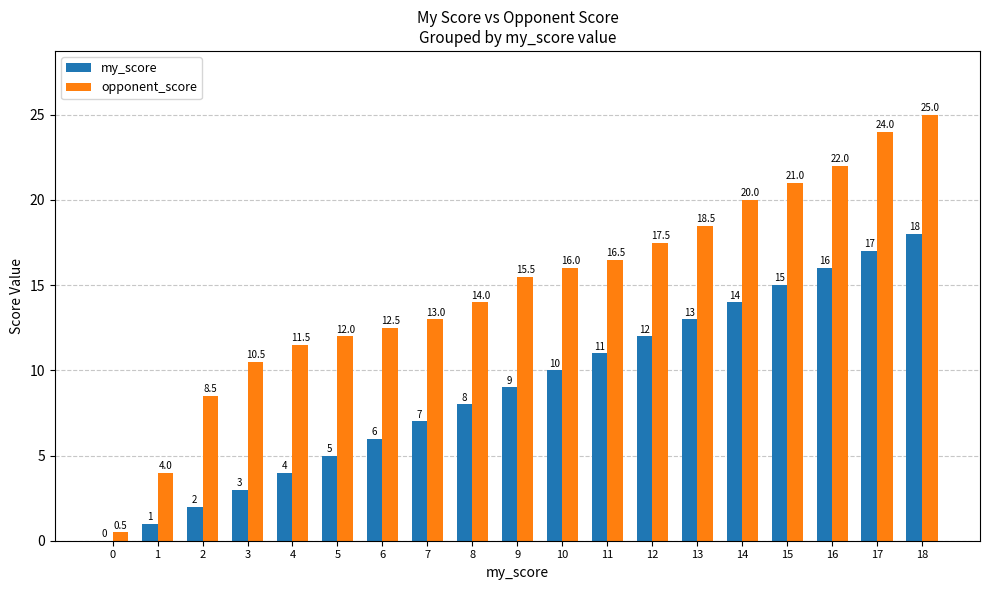

What is the spread (max minus min) of values at 15?

6.0